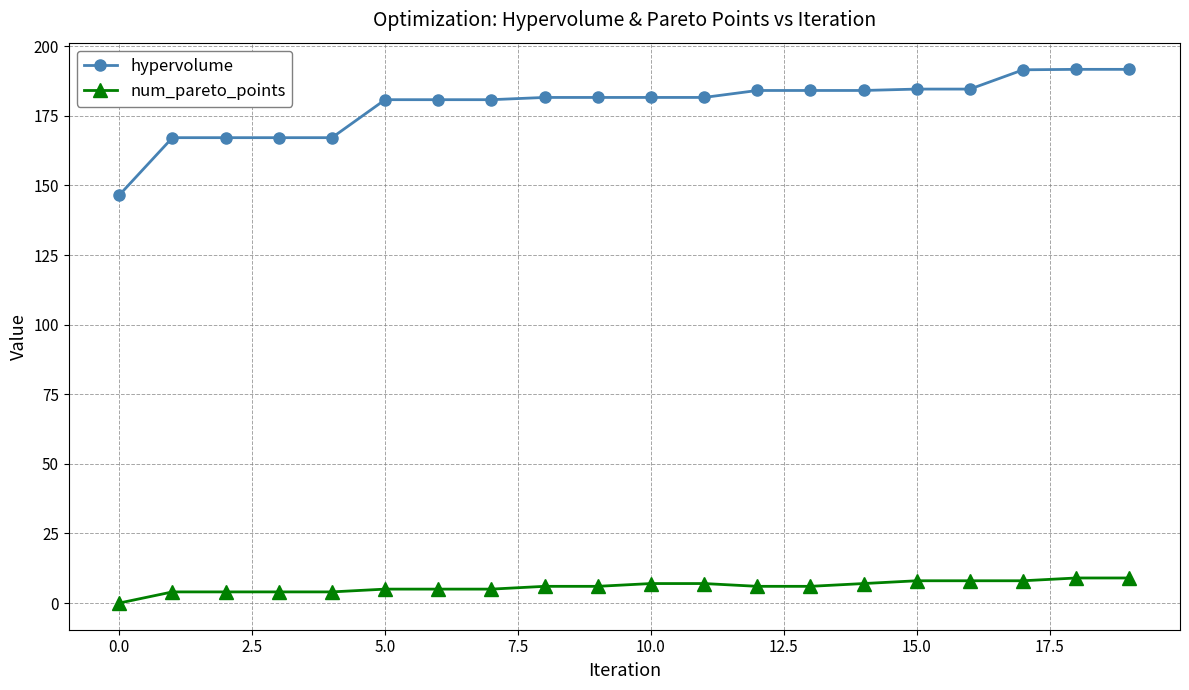

What is the value of the num_pareto_points point at the 19th from the left?

9.0